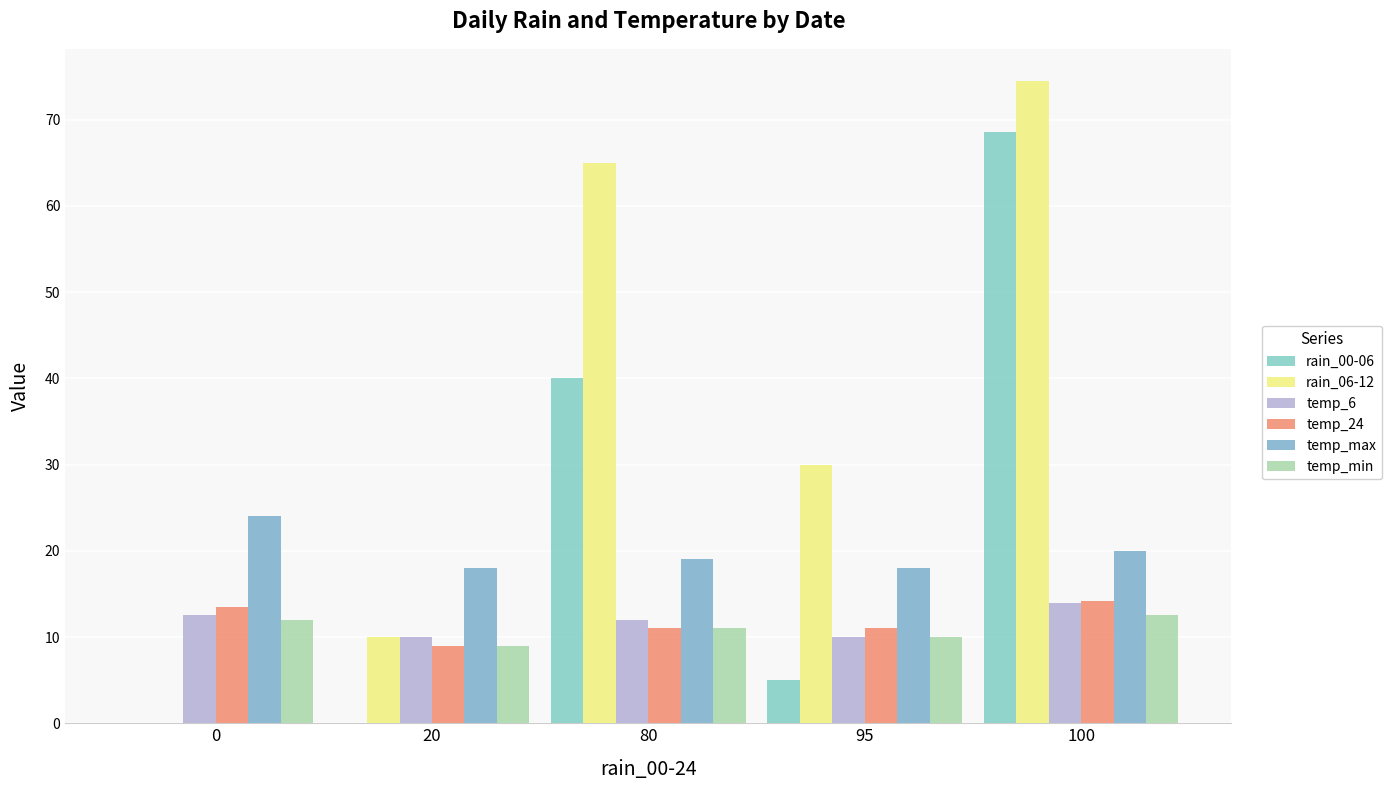

What is the difference between the temp_24 values at 20 and 80?

2.0